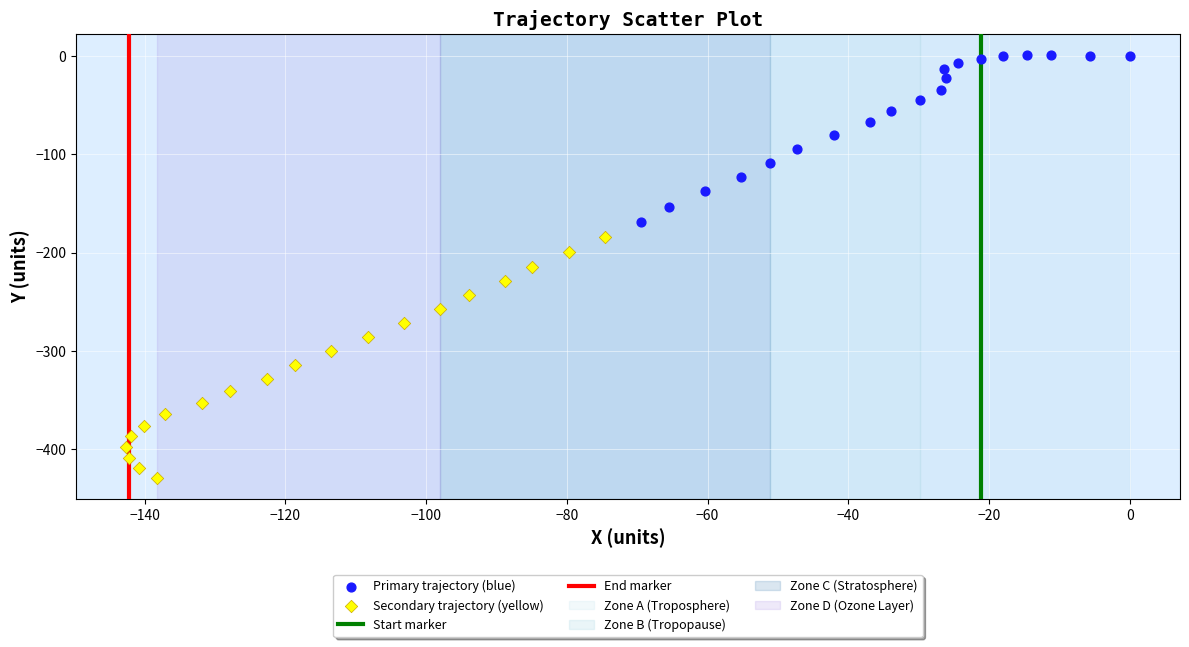

Which series reaches the maximum Y coordinate?

Primary trajectory (blue)